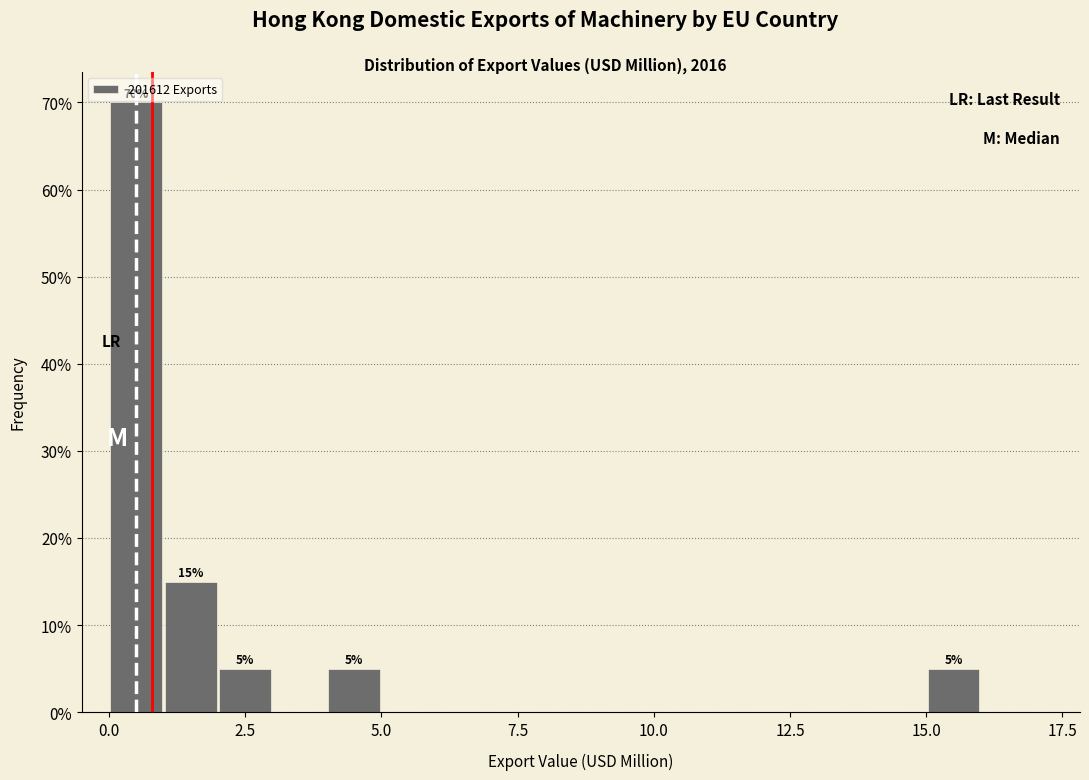

Read against the x-axis, roughly where is the centre of the tallest bar?

0.5